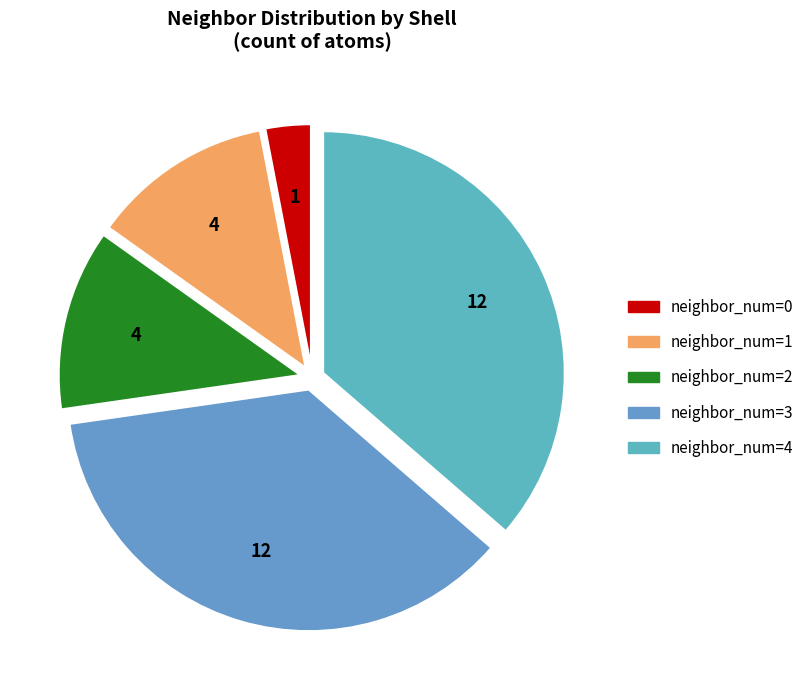

Approximately how many times larger is the value at neighbor_num=1 compared to neighbor_num=2?

1.0